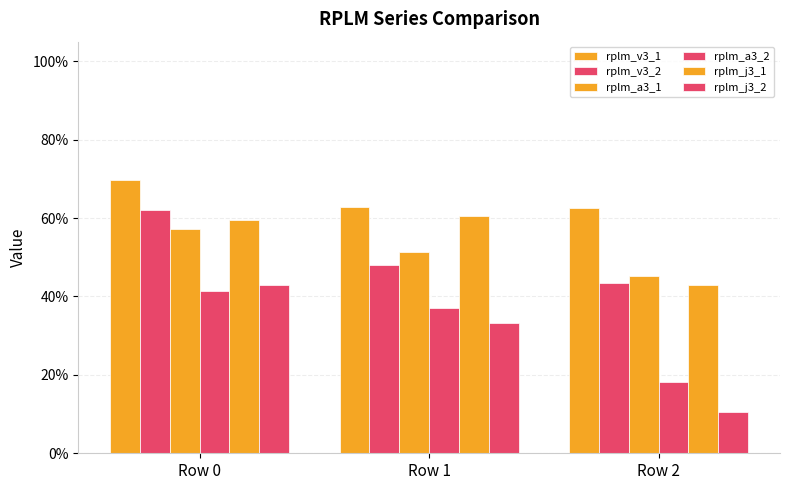

At how many categories does at least one series exceed 0?

3